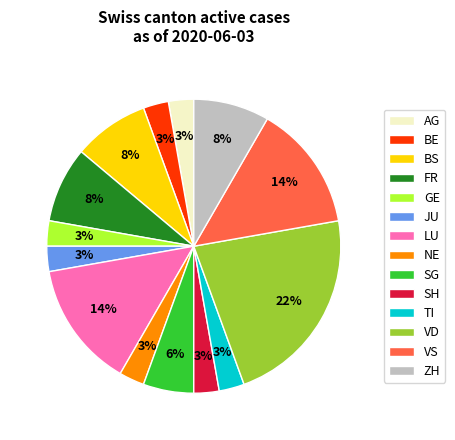

To the nearest percent, what percentage of the pie is JU?

3%